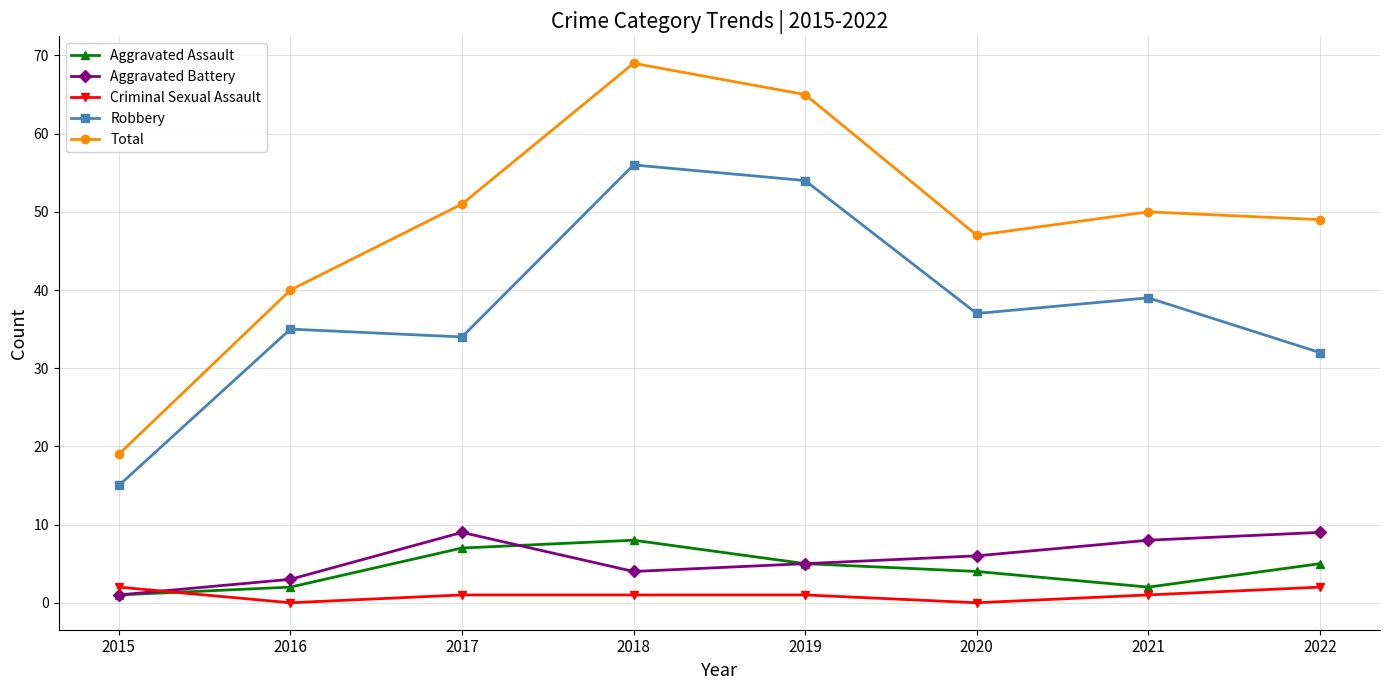

Which category has the highest value across all series?

2018